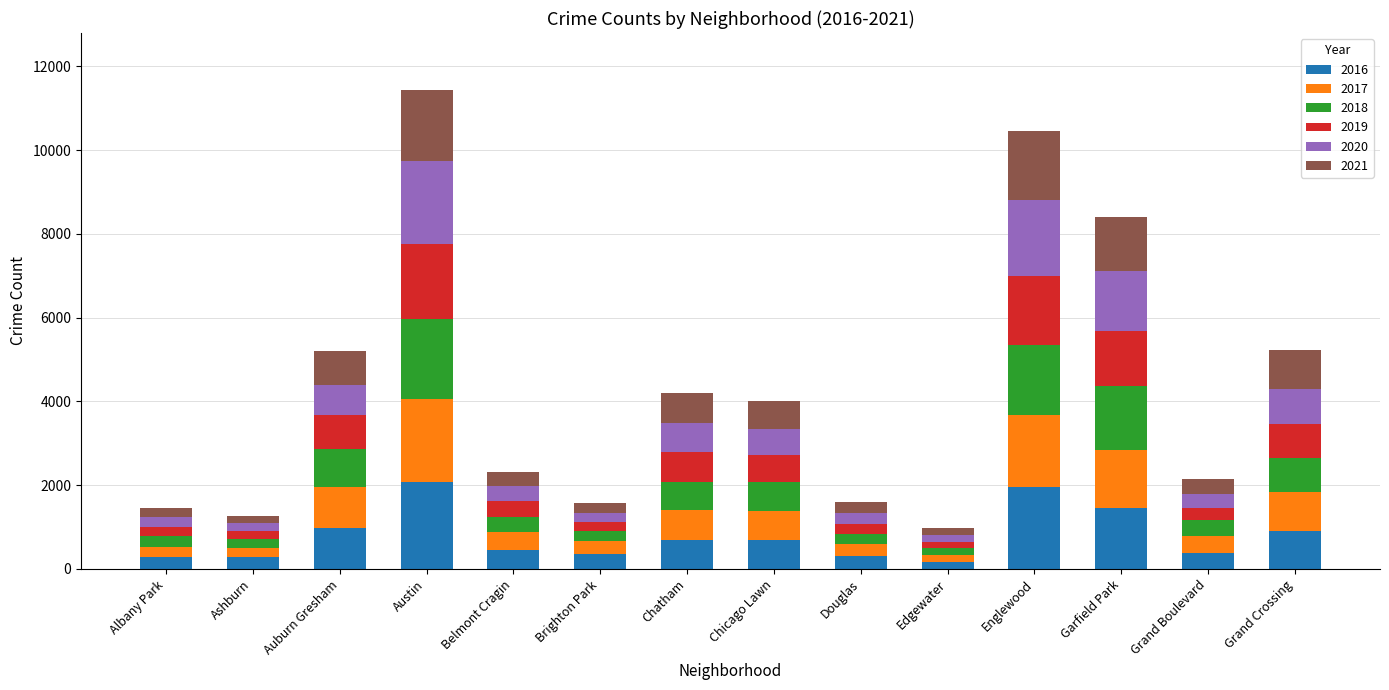

The 2016 series shows 308 at Douglas. True or false?

True